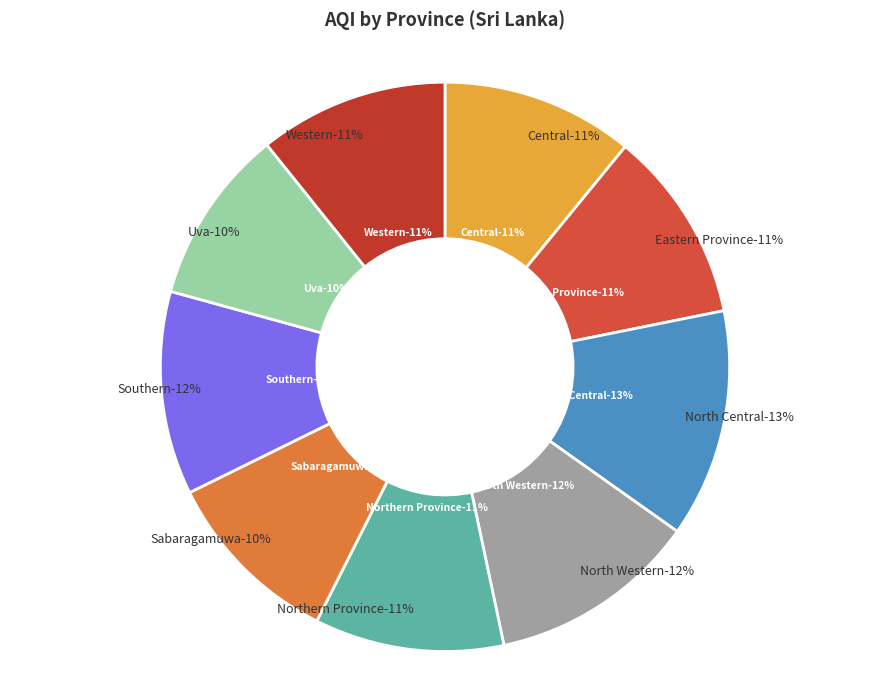

Count the number of slices in the pie.

9